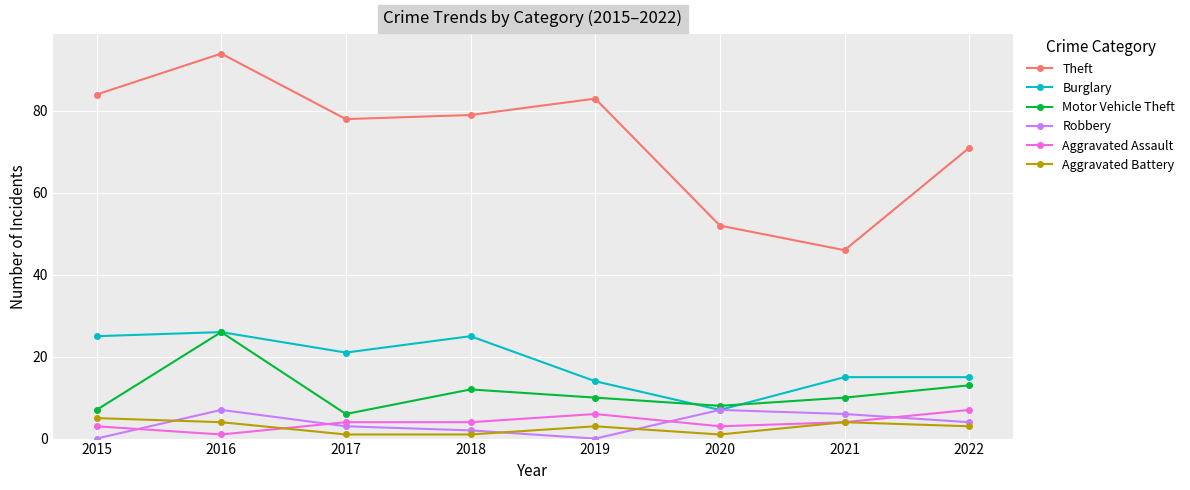

True or false: Robbery has a value of 7 at 2016.

True